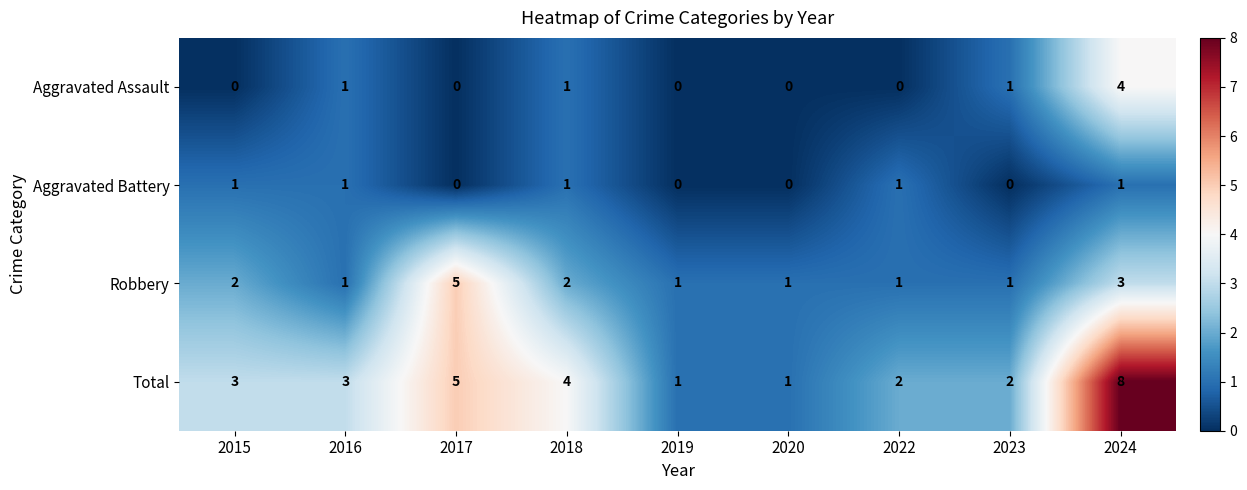

Between 2017 and 2024, which series saw the biggest shift?

Aggravated Assault